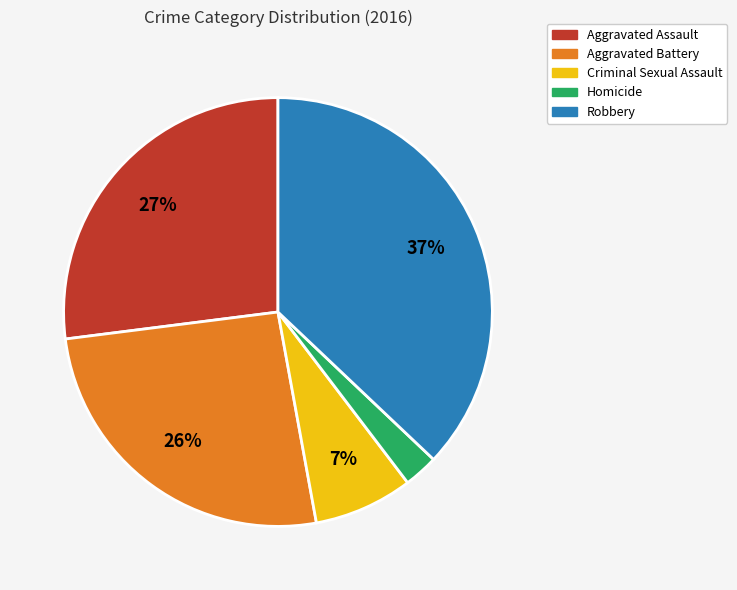

Is the sum of Homicide and Robbery greater than half?

No